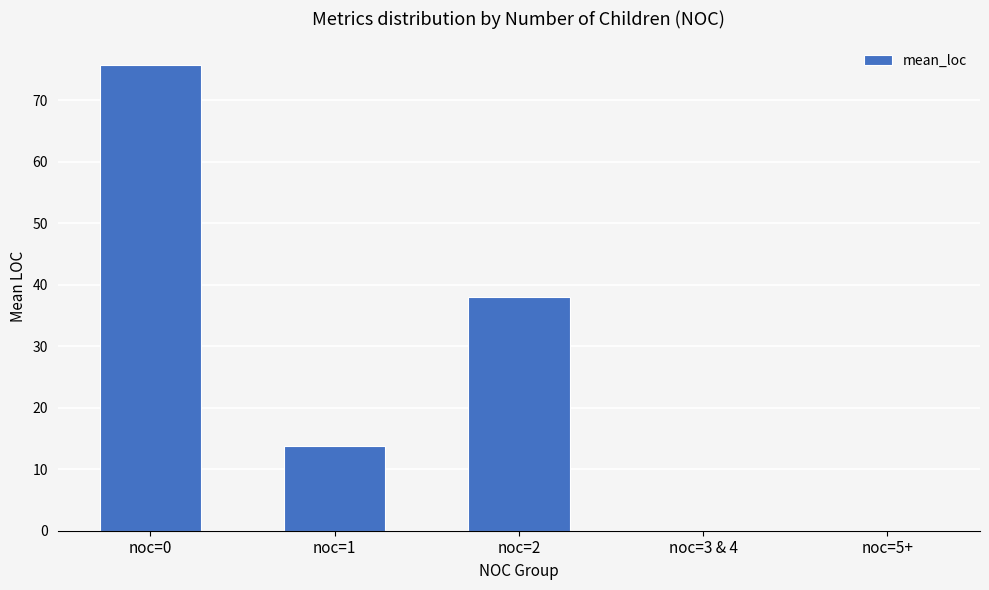

Are the bars horizontal?

No